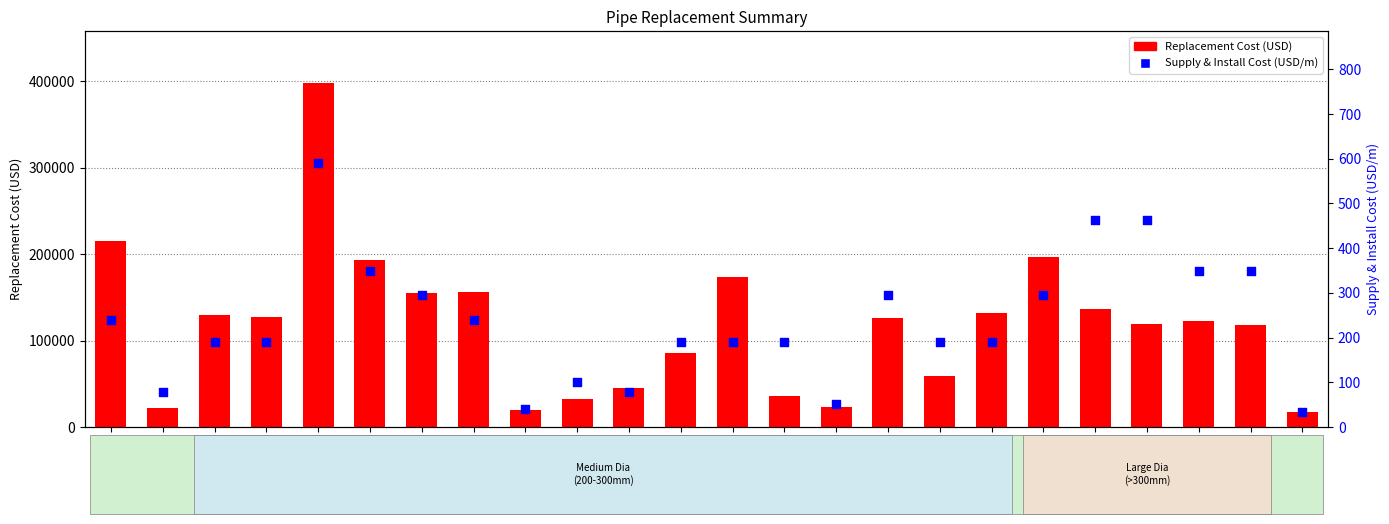

What is the total value across all series at P58?

137241.7